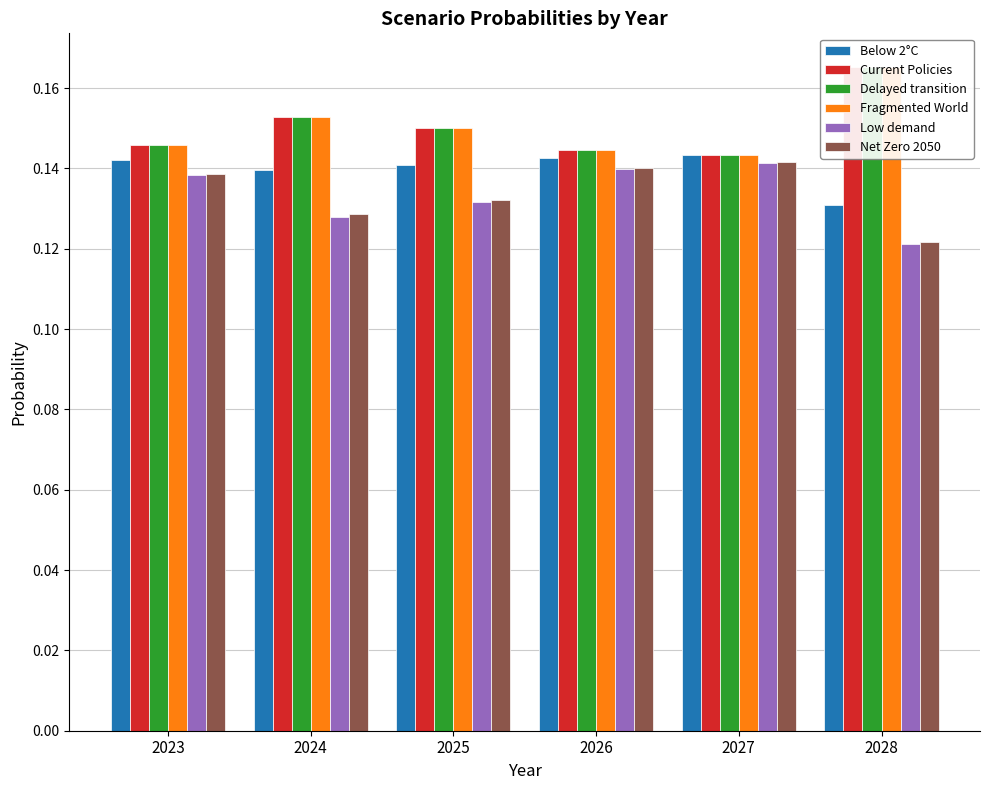

What is the lowest value of the Net Zero 2050 series?

0.1